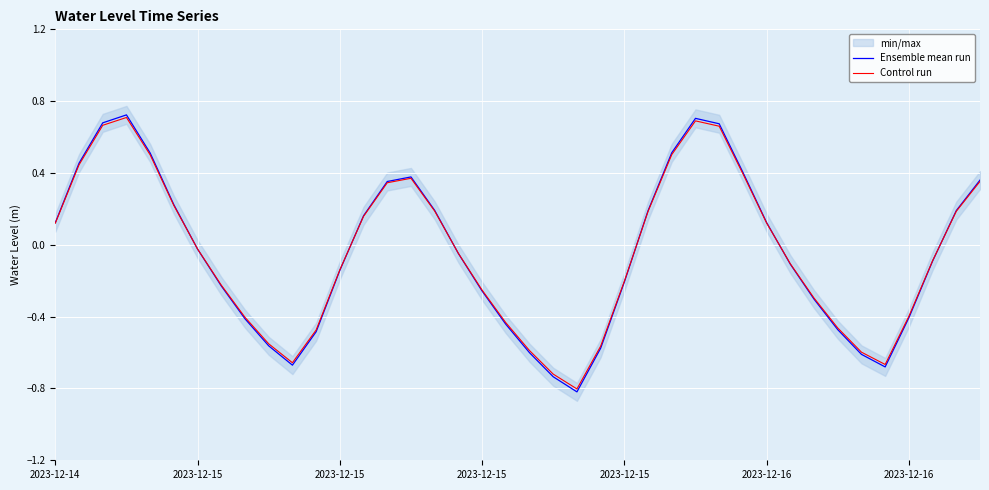

At 17, list the series in order from smallest to largest.

Ensemble mean run, Control run